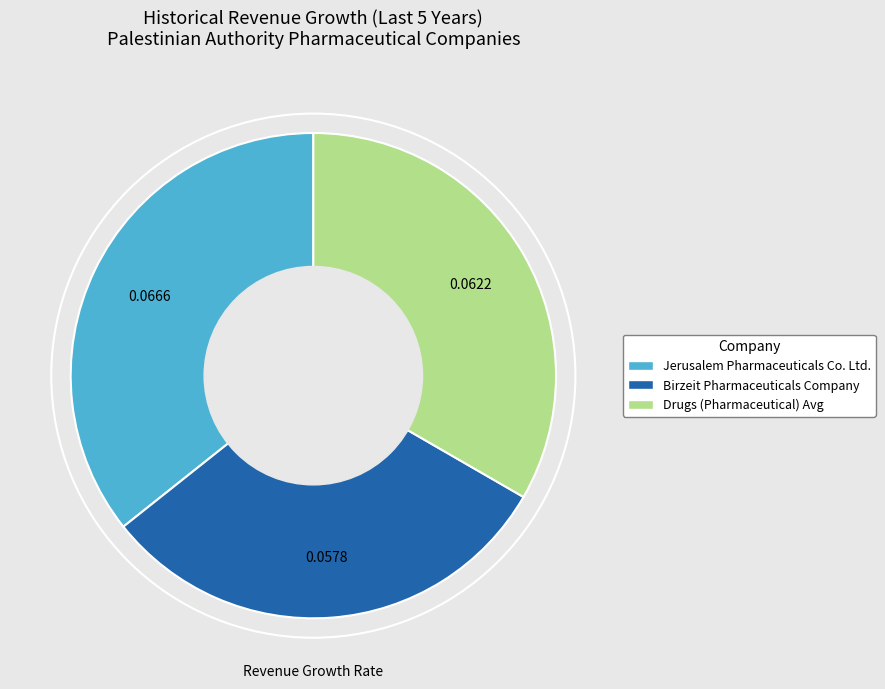

Approximately how many times larger is the value at Jerusalem Pharmaceuticals Co. Ltd. compared to Drugs (Pharmaceutical) Avg?

1.1